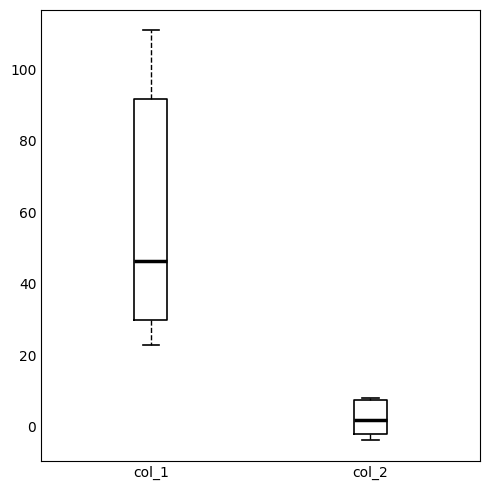

Reading left to right, transcribe this box plot: for each box, give where its median line is, the range the box spans, and where its two whiskers end, as read against the y-axis. The values are not printed on the chart, so give them approximately, as read against the axis.

col_1: median 46, box 30 to 92, whiskers 22 to 110
col_2: median 2, box -2 to 8, whiskers -4 to 8 (just above the box's upper edge)